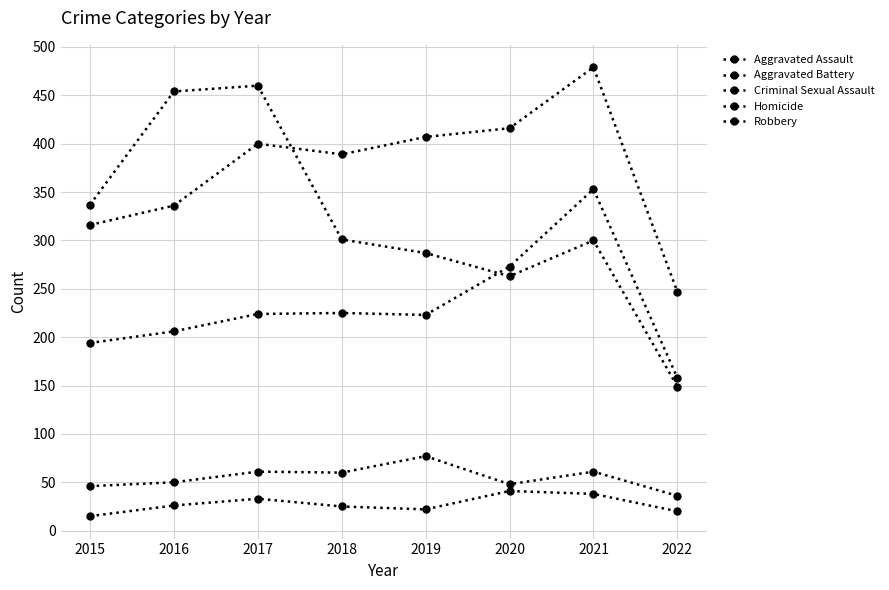

How many values in the Criminal Sexual Assault series are below 60?

4